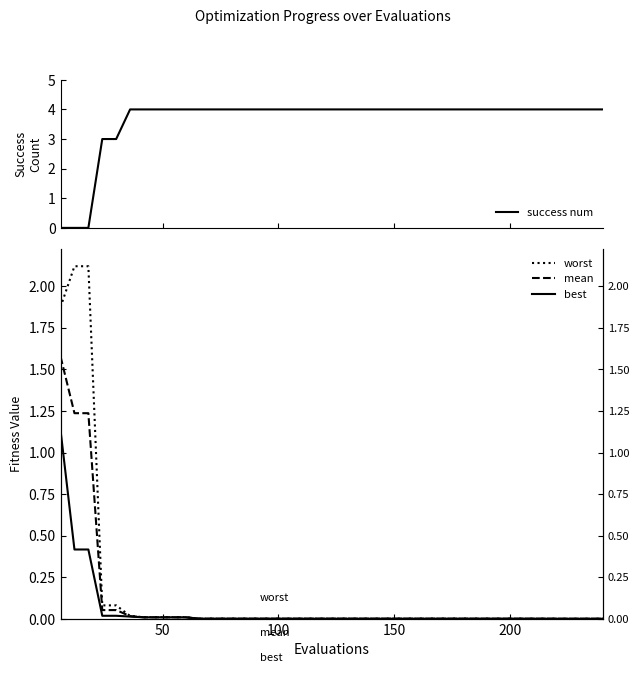

True or false: mean and worst cross at least once.

False